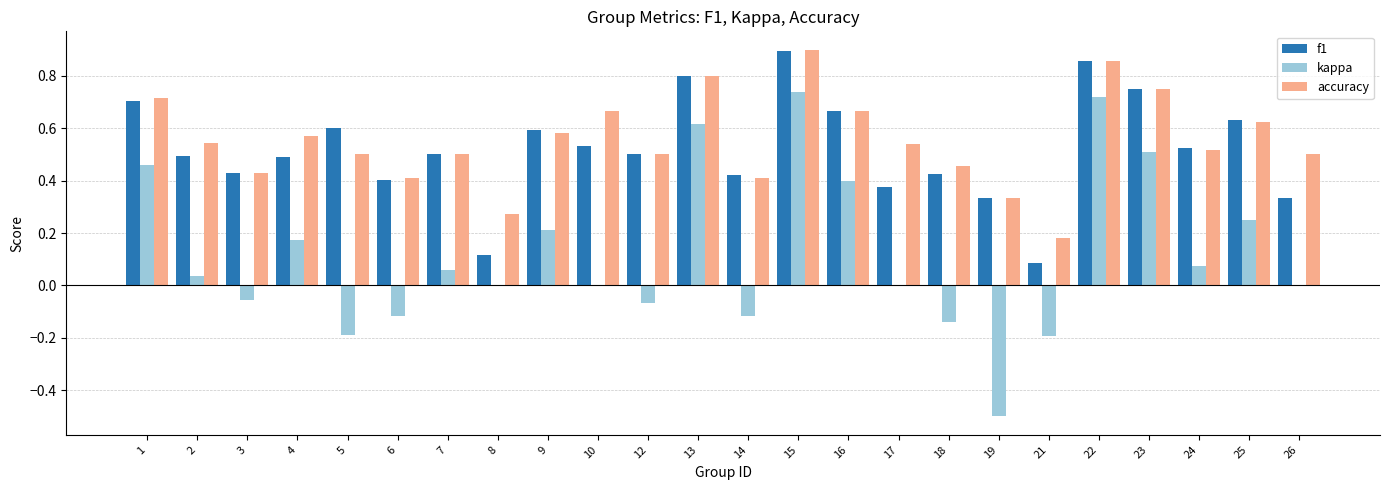

Is it true that accuracy equals 0.5 at 18?

True